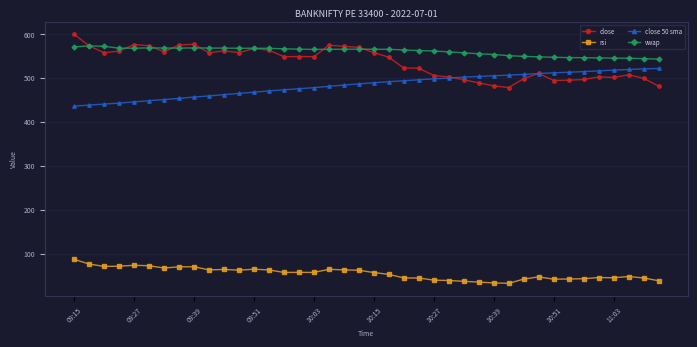

What is the minimum value shown in the chart?

32.4